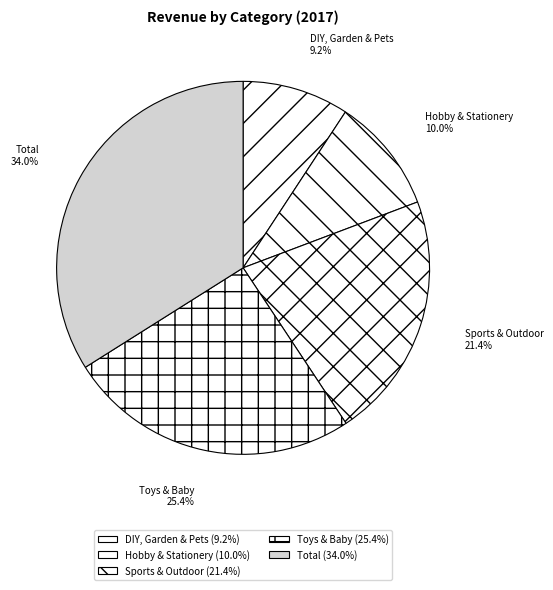

Which slice is the largest?

Total